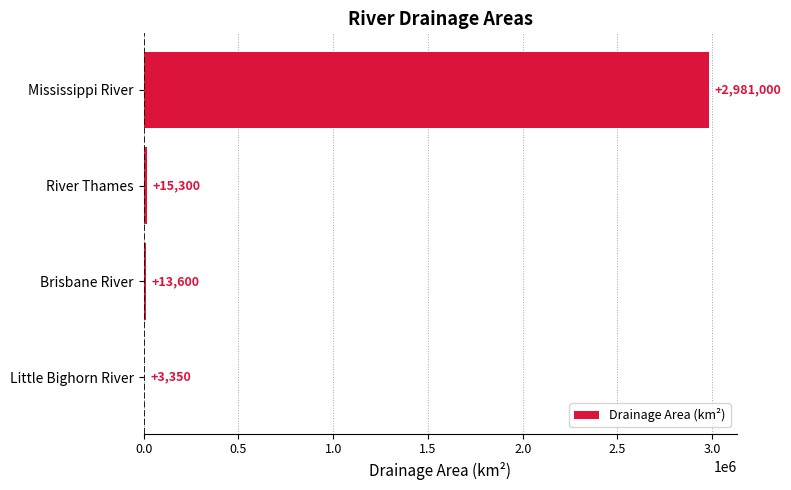

At which label is the value closest to 1492175?

River Thames